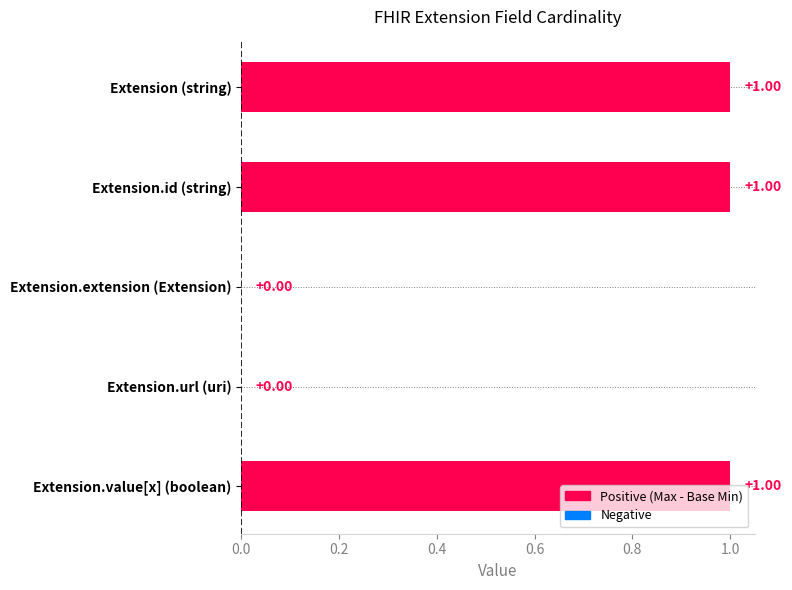

Which has a higher value, Extension.id (string) or Extension.url (uri)?

Extension.id (string)